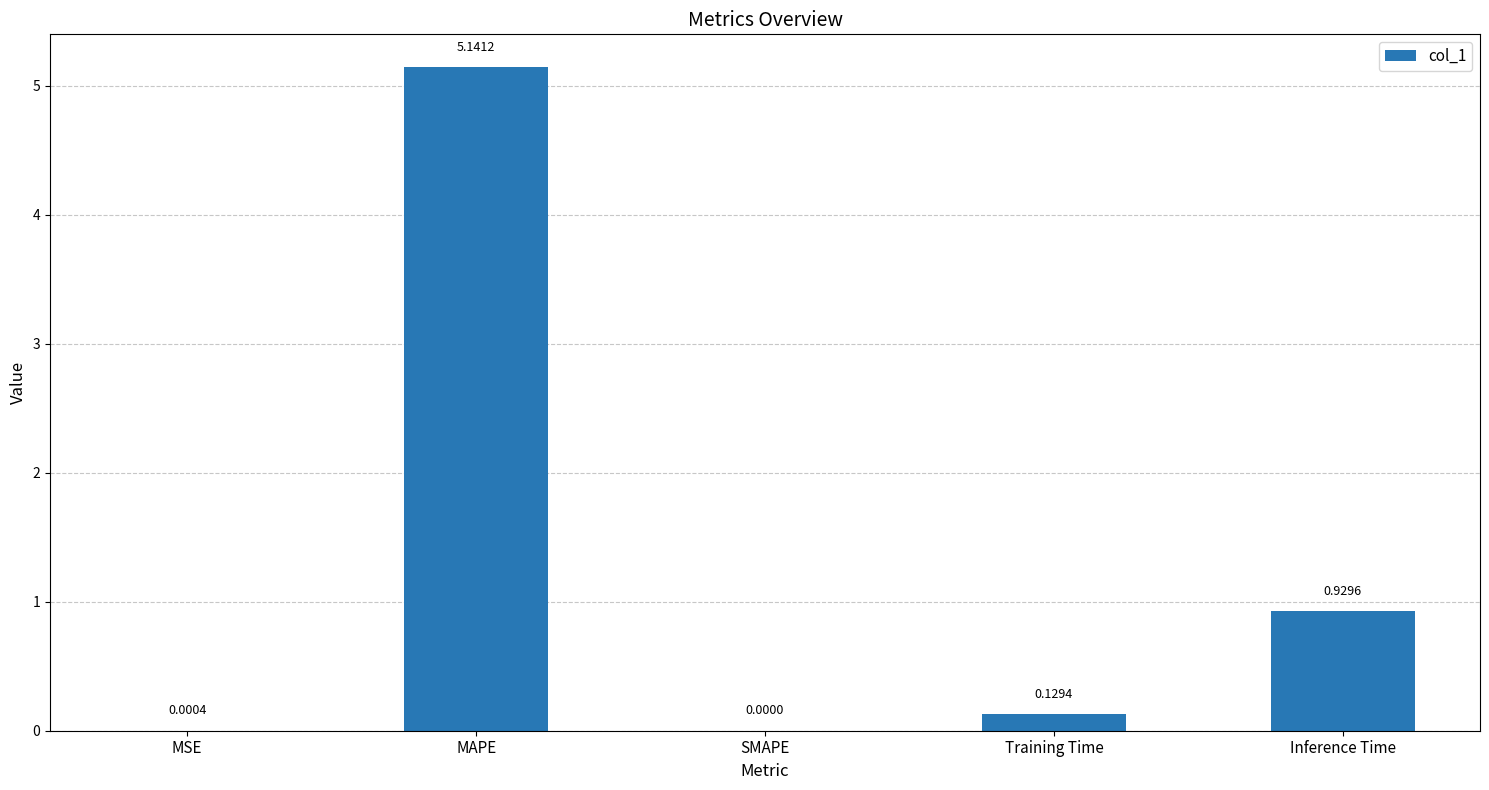

Count the number of categories in the chart.

5